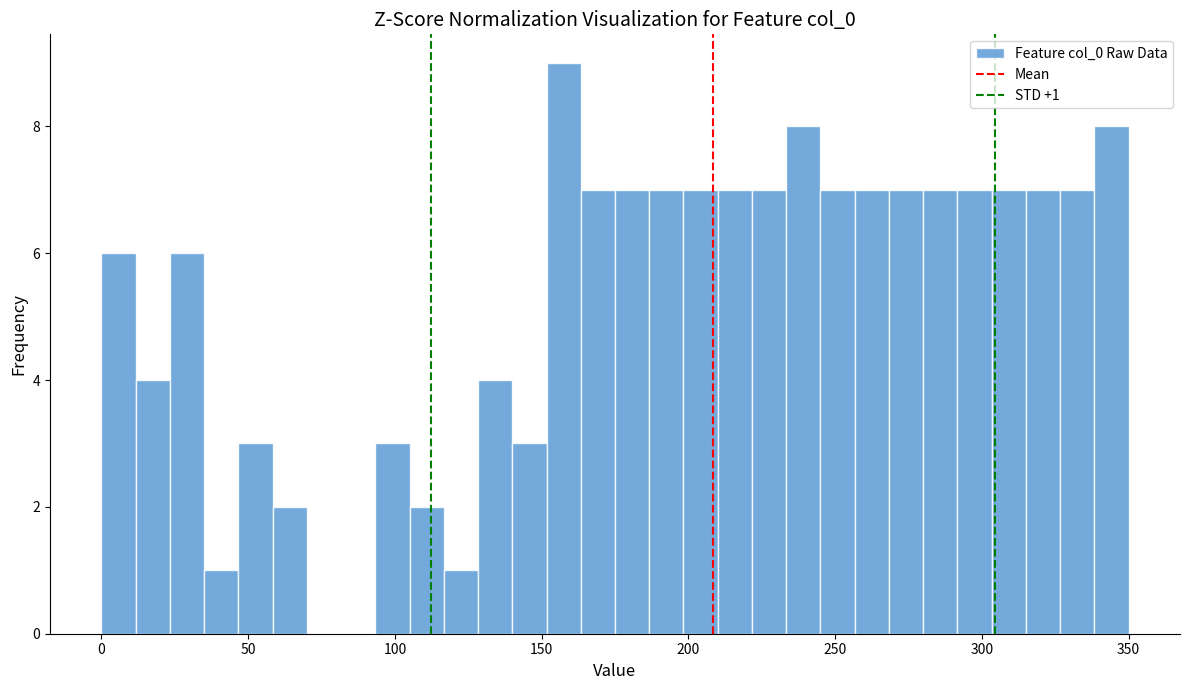

Around what value on the x-axis is the tallest bar? Give the approximate position of its centre, as read against the axis.

160